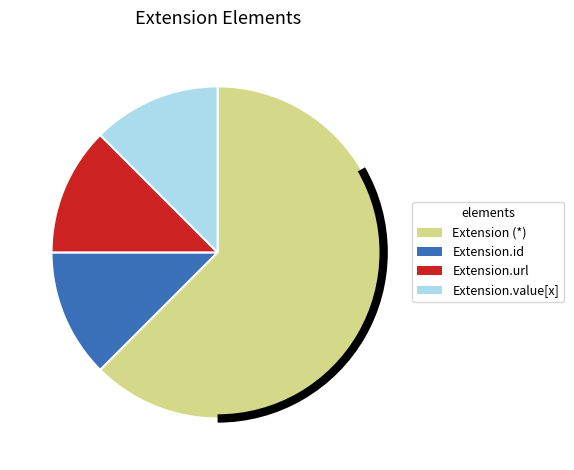

How many slices are in this pie chart?

4